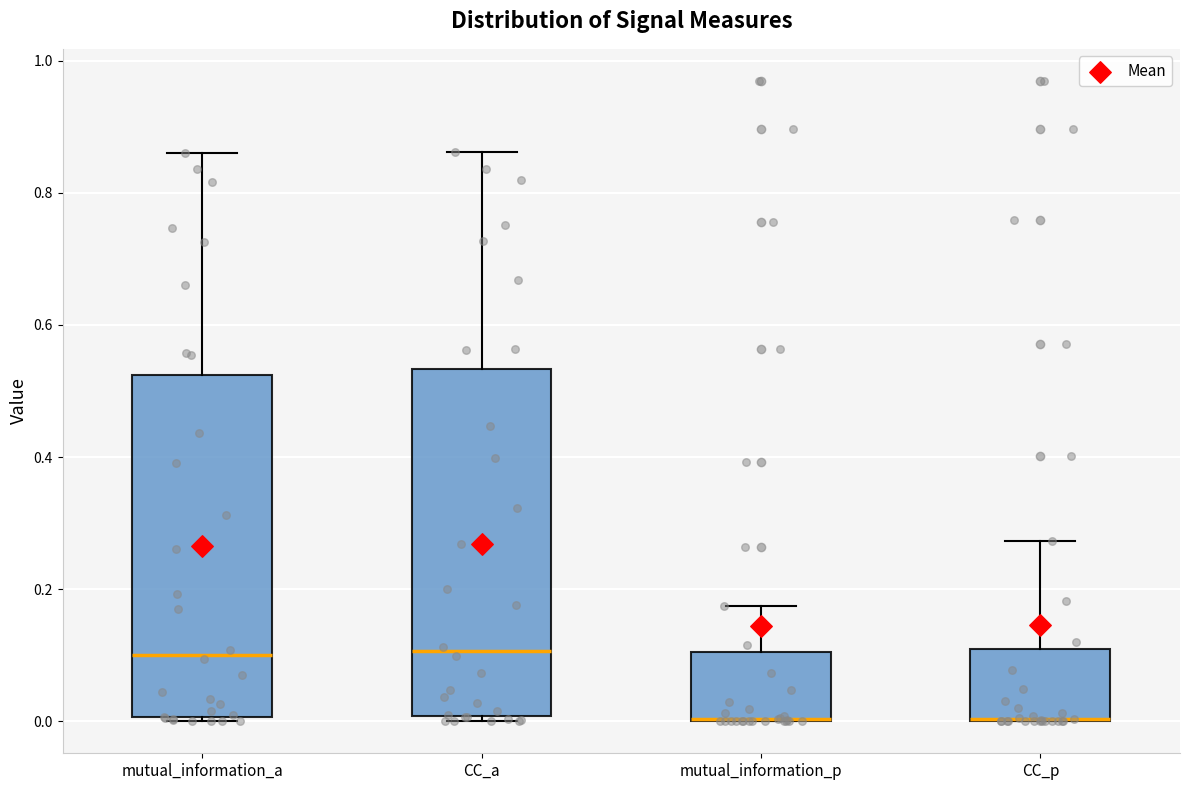

Reading left to right, transcribe this box plot: for each box, give where its median line is, the range the box spans, and where its two whiskers end, as read against the y-axis. The values are not printed on the chart, so give them approximately, as read against the axis.

mutual_information_a: median 0.10, box 0.00 to 0.52, whiskers 0.00 (just below the box's lower edge) to 0.86
CC_a: median 0.10, box 0.00 to 0.54, whiskers 0.00 (just below the box's lower edge) to 0.86
mutual_information_p: median 0.00 (drawn on the box's lower edge), box 0.00 to 0.10, whiskers 0.00 to 0.18
CC_p: median 0.00 (drawn on the box's lower edge), box 0.00 to 0.10, whiskers 0.00 to 0.28